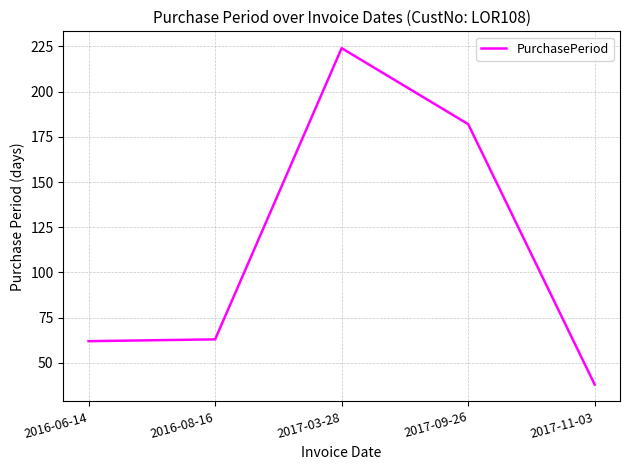

What is the sum of all values?

569